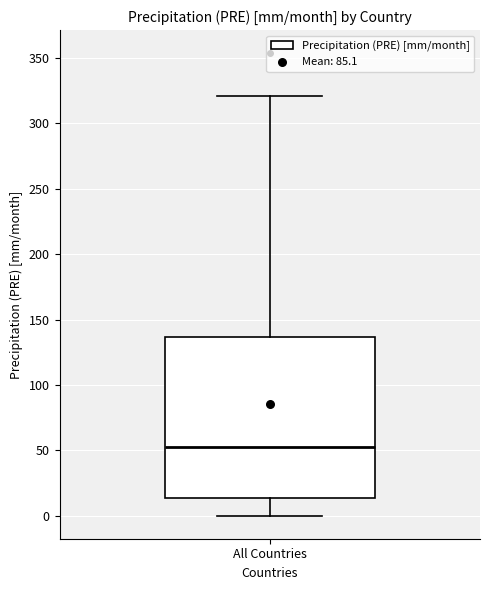

Transcribe this box plot: give where the median line is, the range the box spans, and where the two whiskers end, as read against the y-axis. The values are not printed on the chart, so give them approximately, as read against the axis.

median 55, box 15 to 135, whiskers 0 to 320